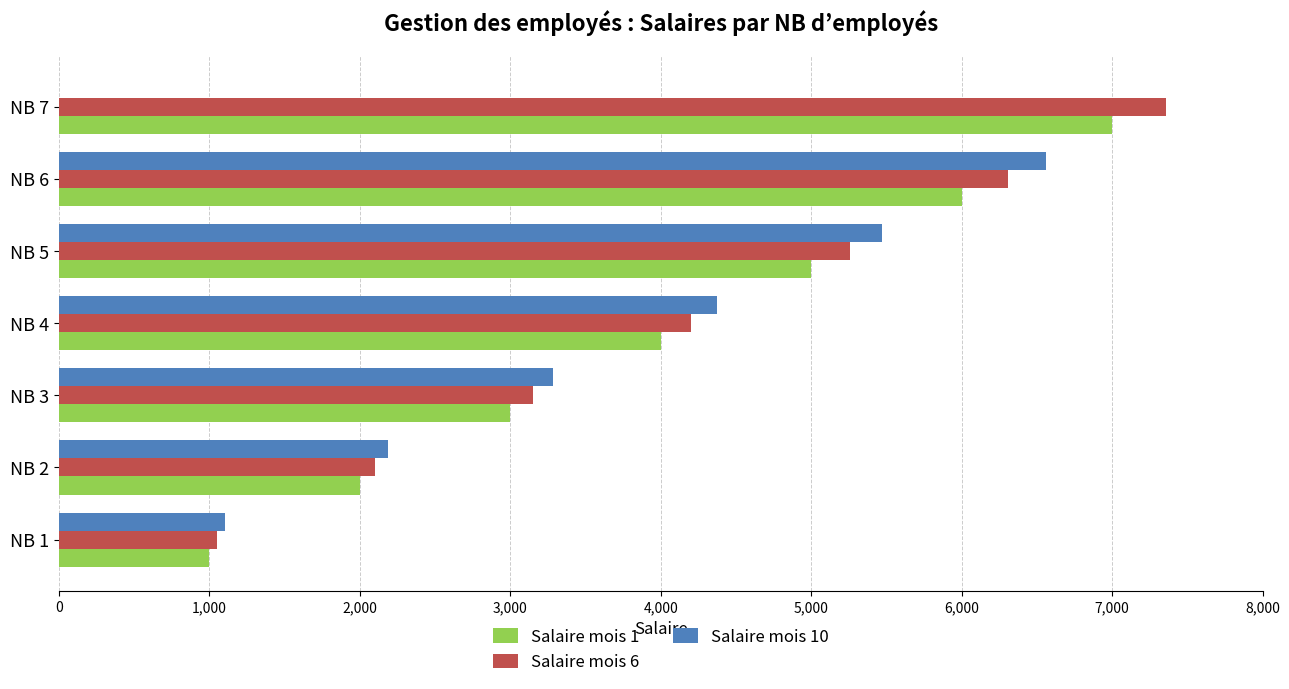

What is the sum of all Salaire mois 6 values?

29428.3